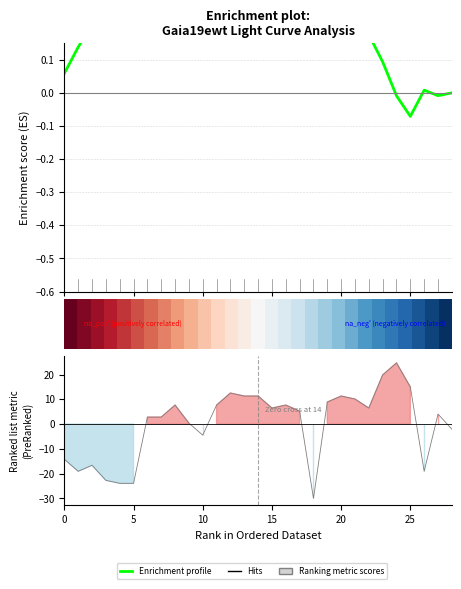

The value of Enrichment profile at 27 is -0.0. True or false?

True